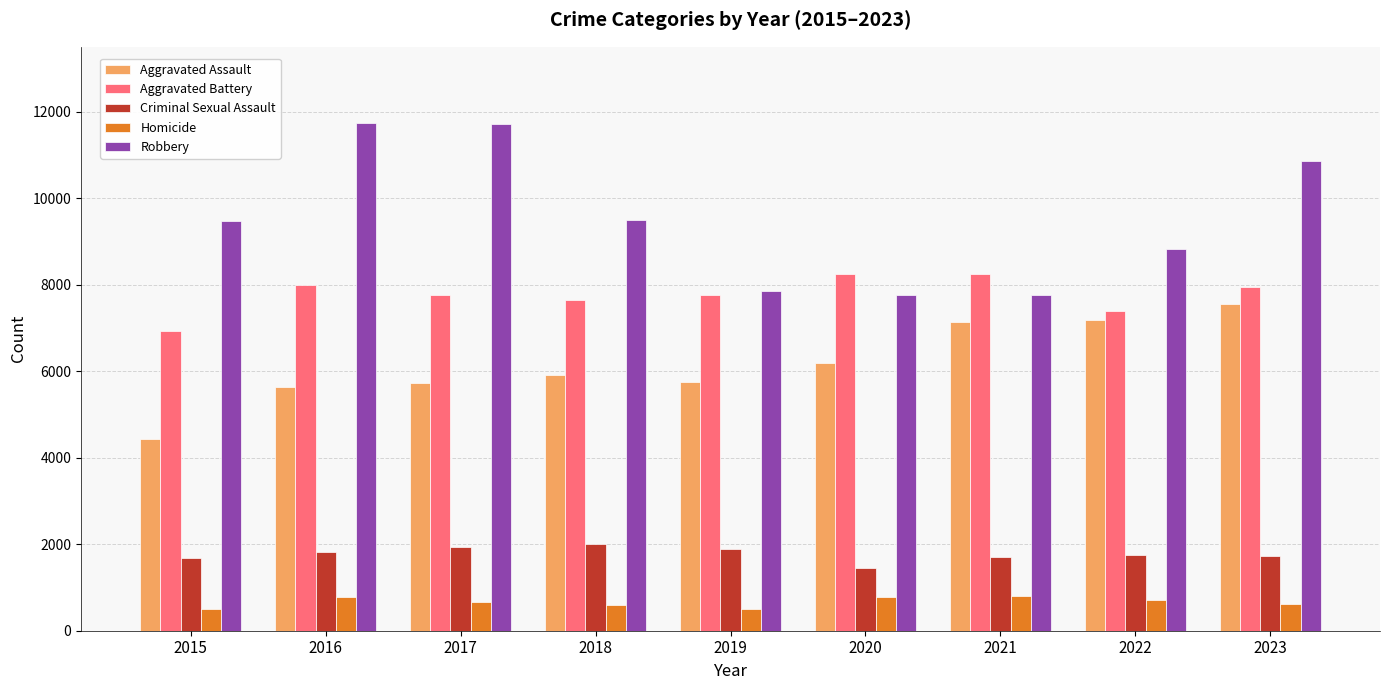

True or false: Aggravated Assault has a value of 7191 at 2022.

True